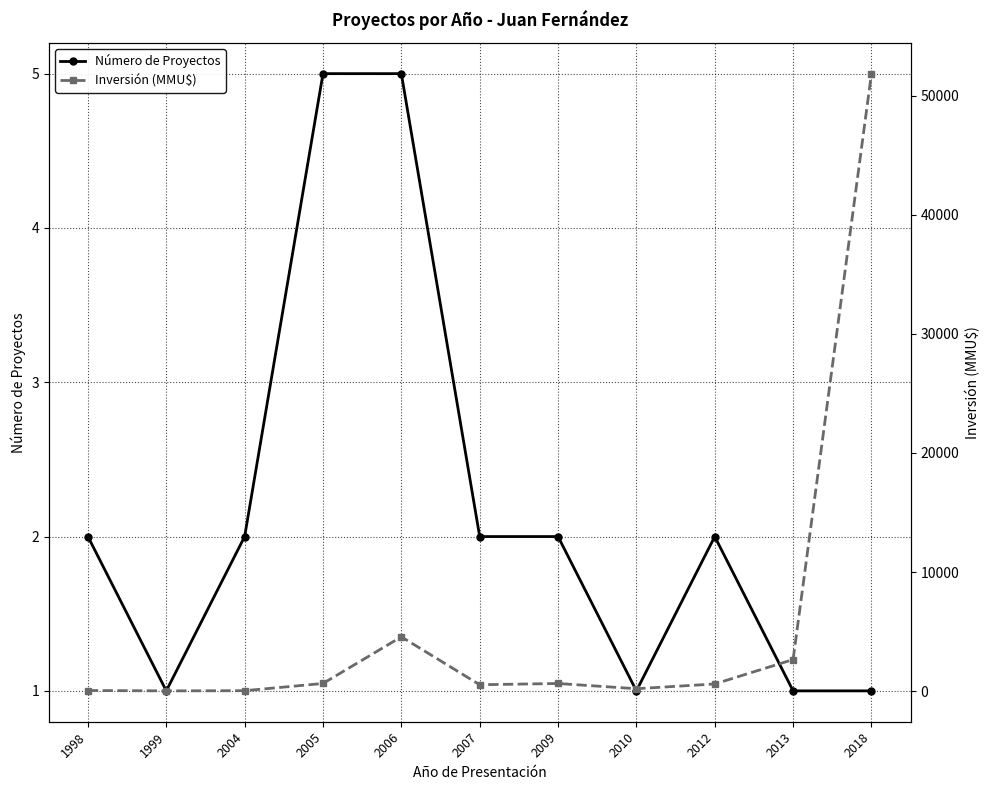

Reading left to right, transcribe all the data shown in this chart.

Número de Proyectos: 1998=2	1999=1	2004=2	2005=5	2006=5	2007=2	2009=2	2010=1	2012=2	2013=1	2018=1
Inversión (MMU$): 1998=50	1999=20	2004=35	2005=642	2006=4559	2007=534	2009=640	2010=200	2012=600	2013=2650	2018=51860